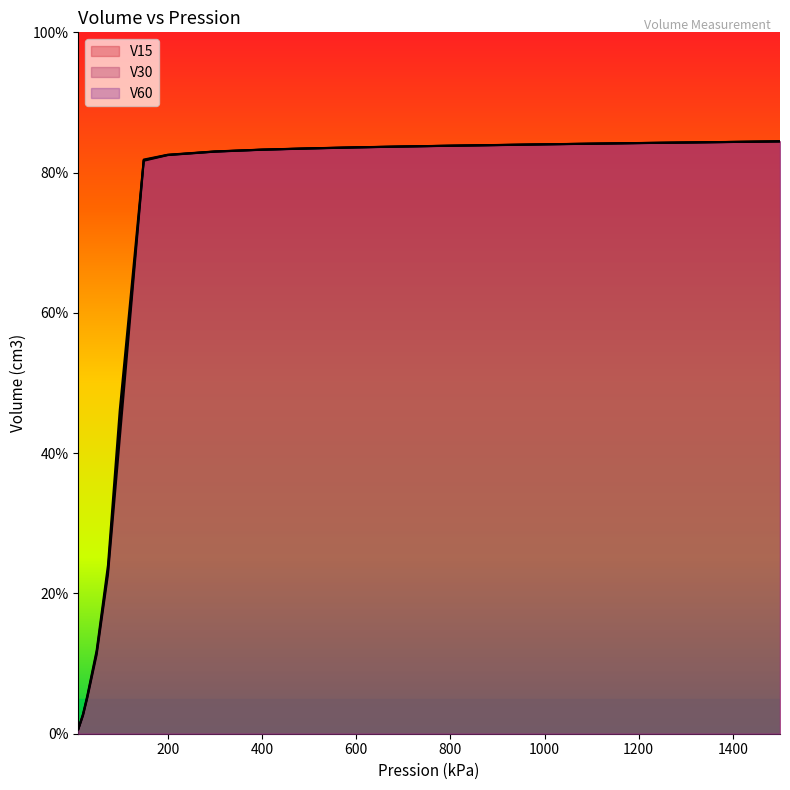

Which category has the highest value across all series?

1500